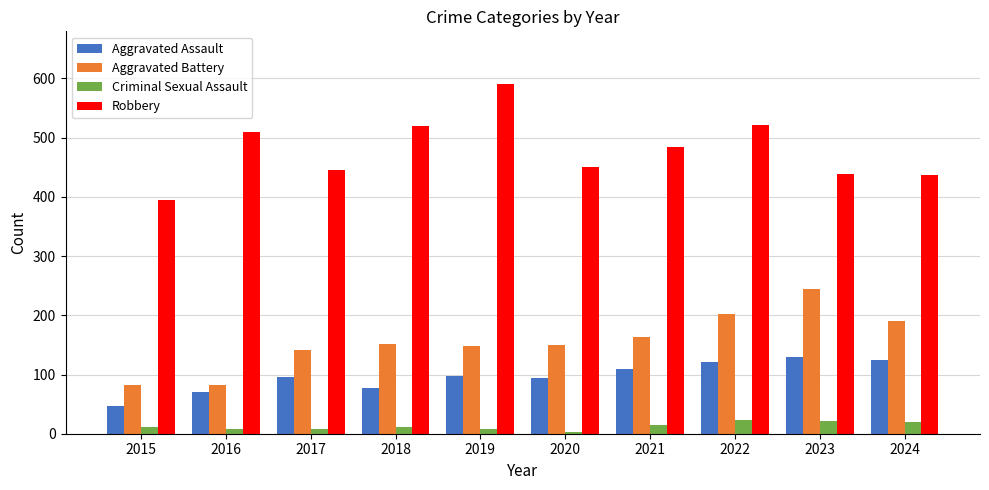

Are the bars horizontal?

No